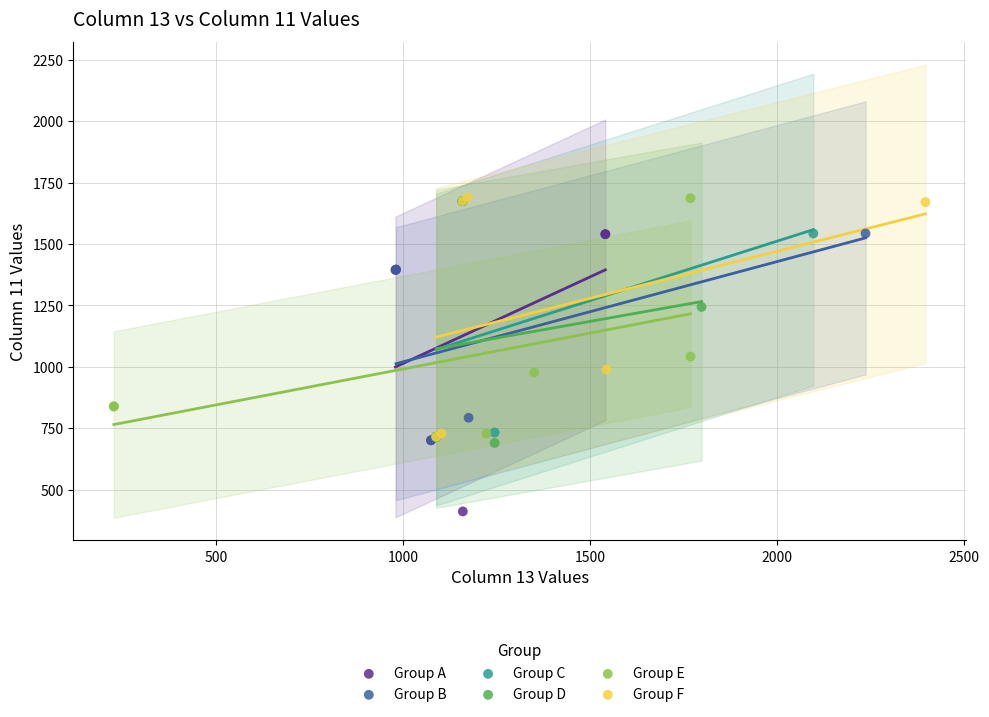

What are all the series names shown in the legend?

Group A, Group B, Group C, Group D, Group E, Group F